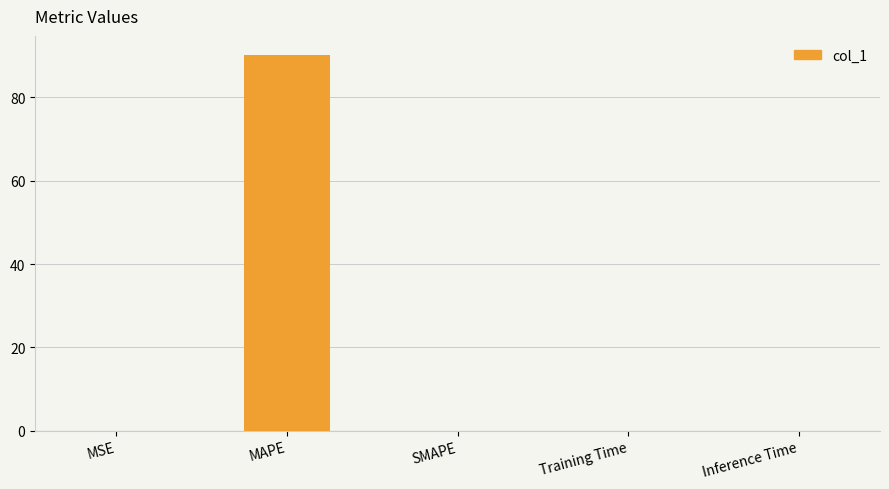

What is the sum of all values?

90.3